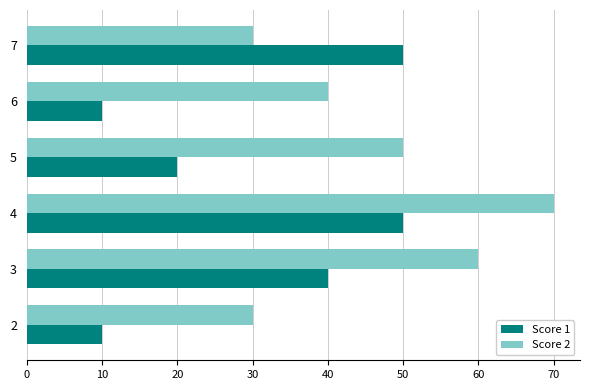

At 6, list the series in order from largest to smallest.

Score 2, Score 1